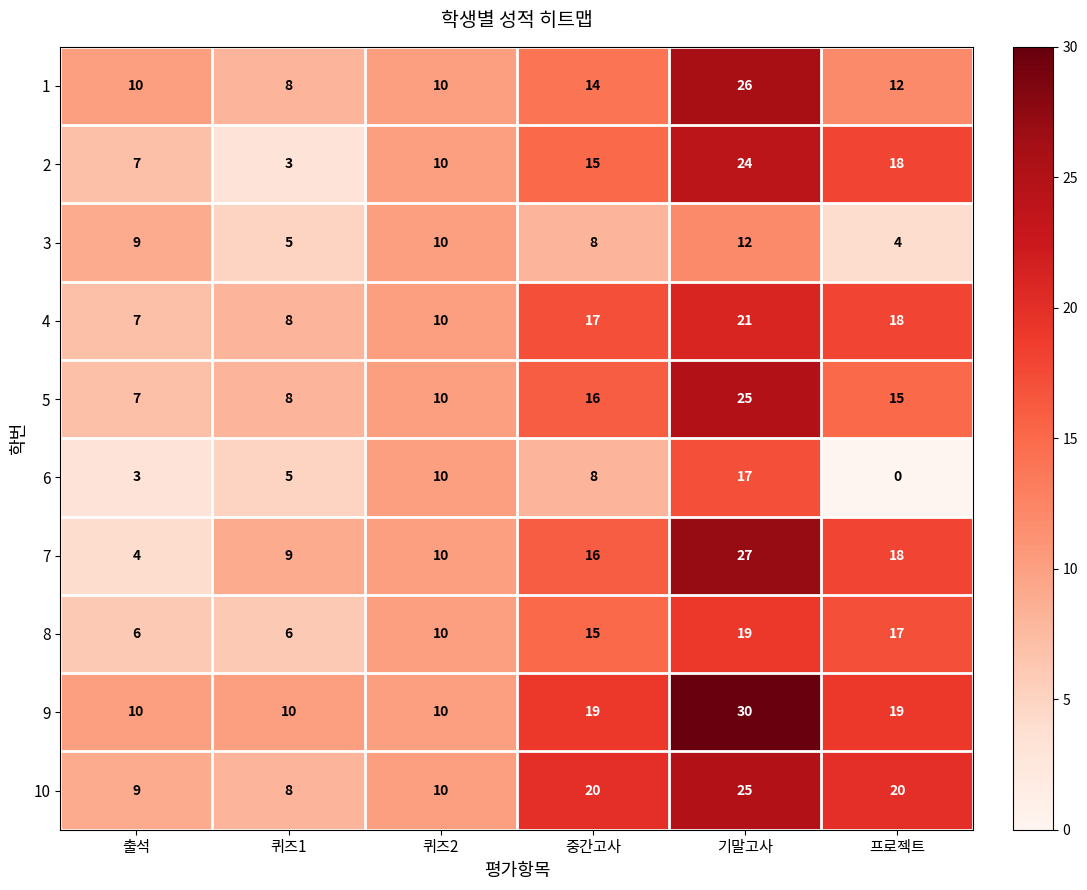

Is it true that 4 equals 6 at 퀴즈2?

False